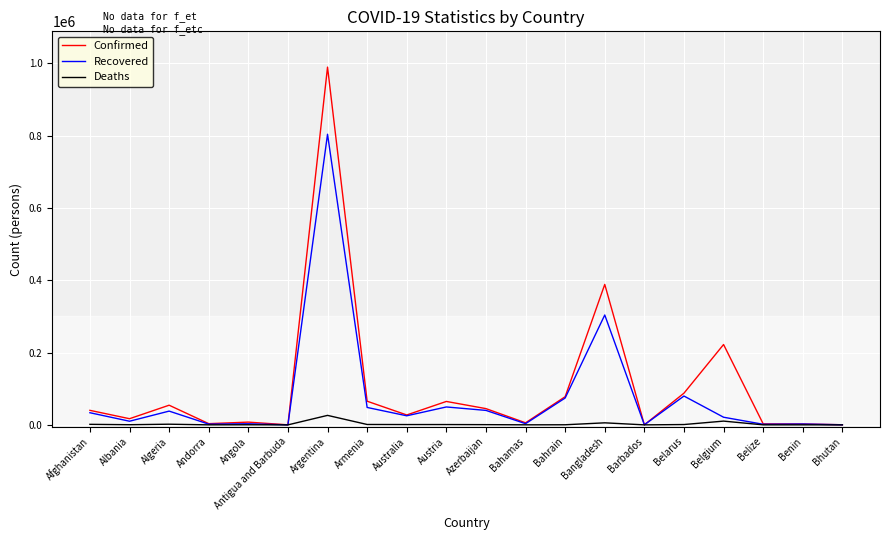

What is the difference between the maximum and minimum values in the Recovered series?

803864